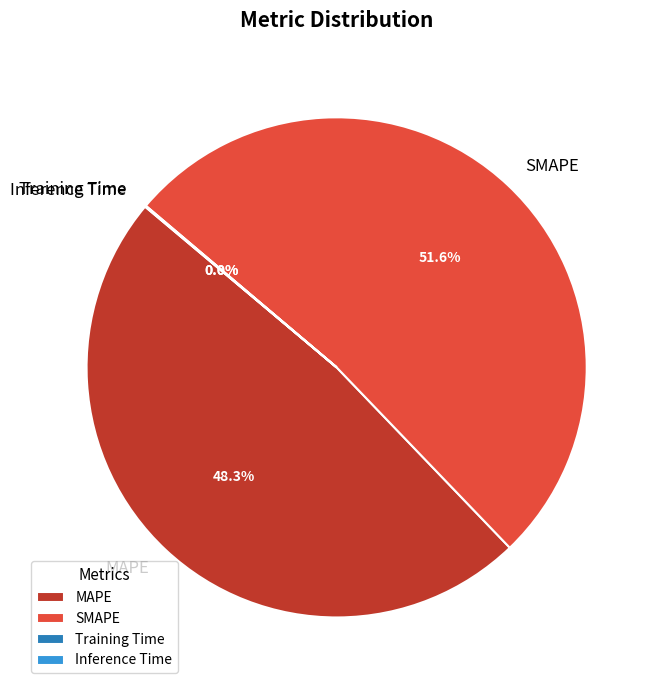

Which slice is the largest?

SMAPE